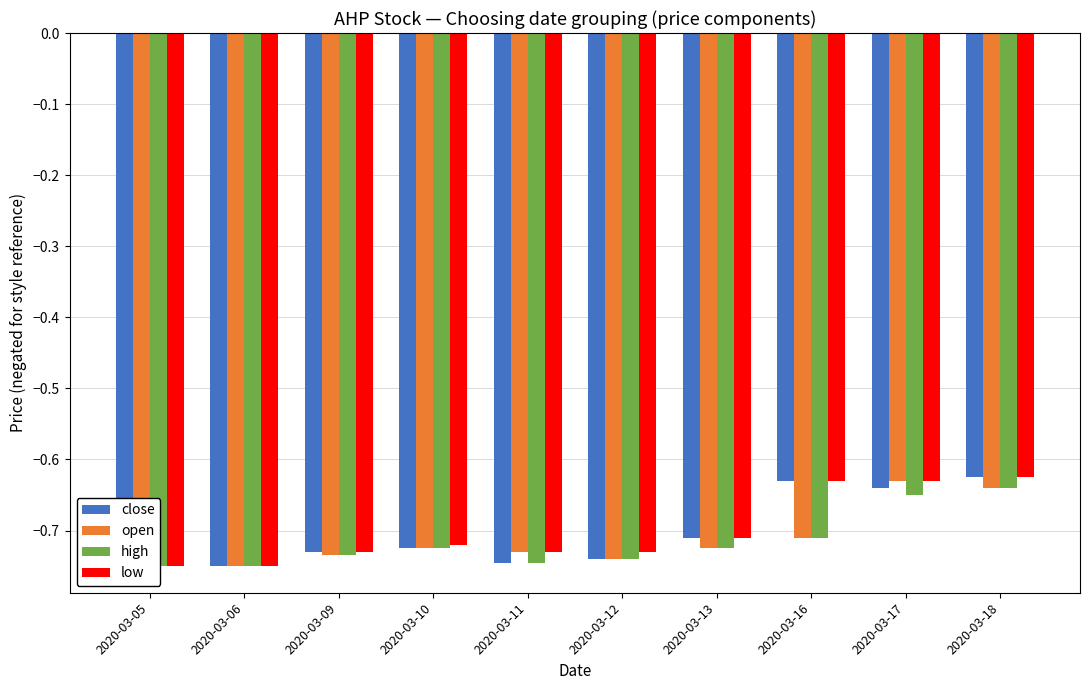

Rank the series by their maximum value, from highest to lowest.

close, low, open, high